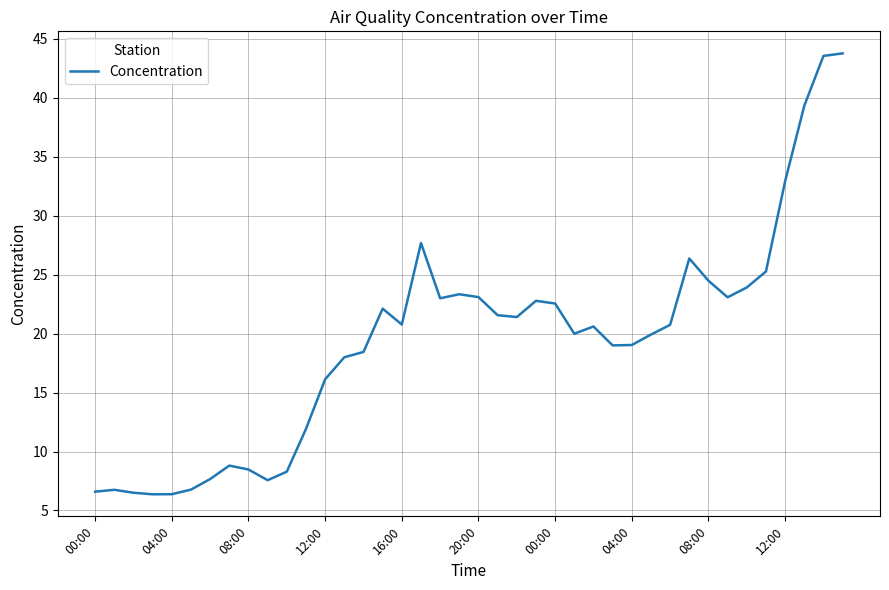

What is the maximum value shown in the chart?

43.8